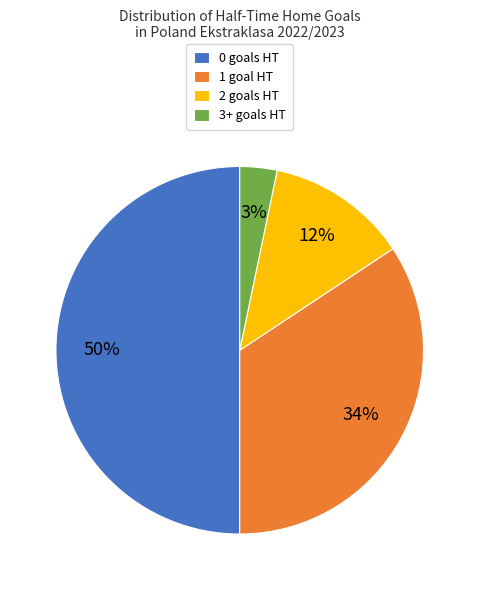

To the nearest percent, what is the average slice percentage?

25%